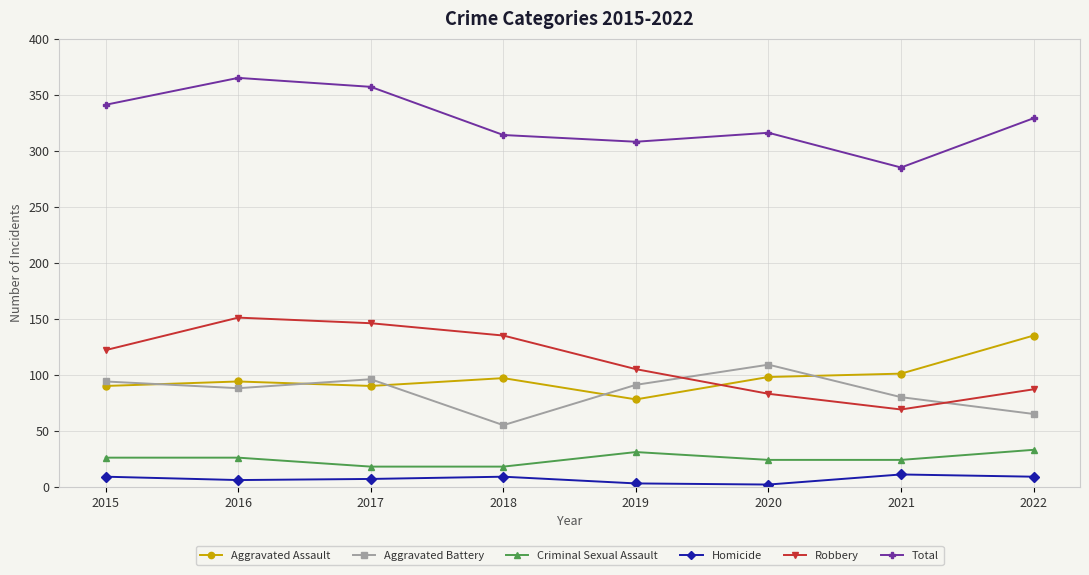

True or false: Aggravated Battery and Total intersect in this chart.

False